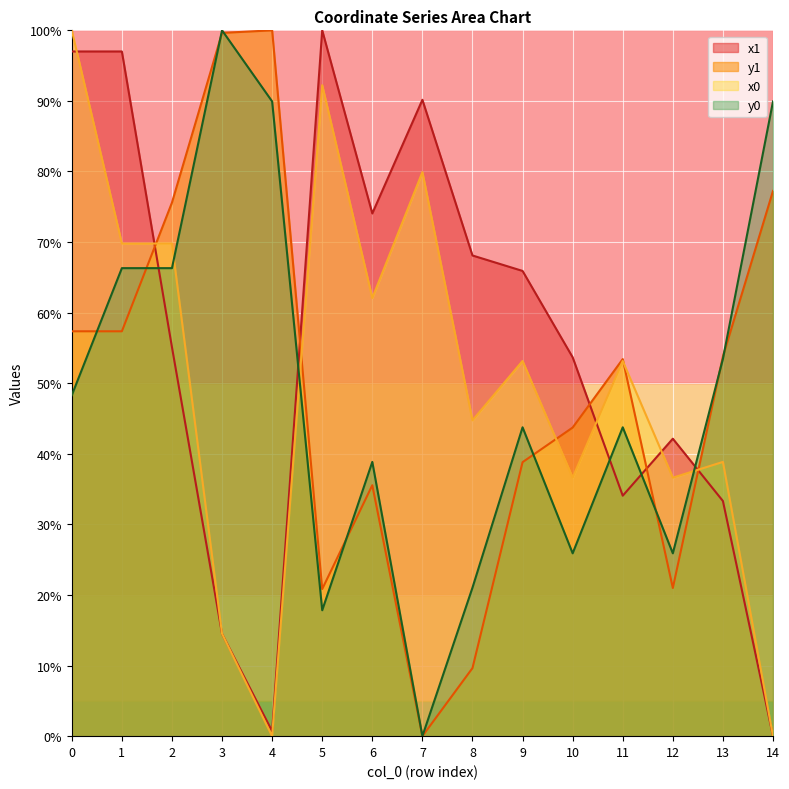

What is the sum of all x0 values?

751.5